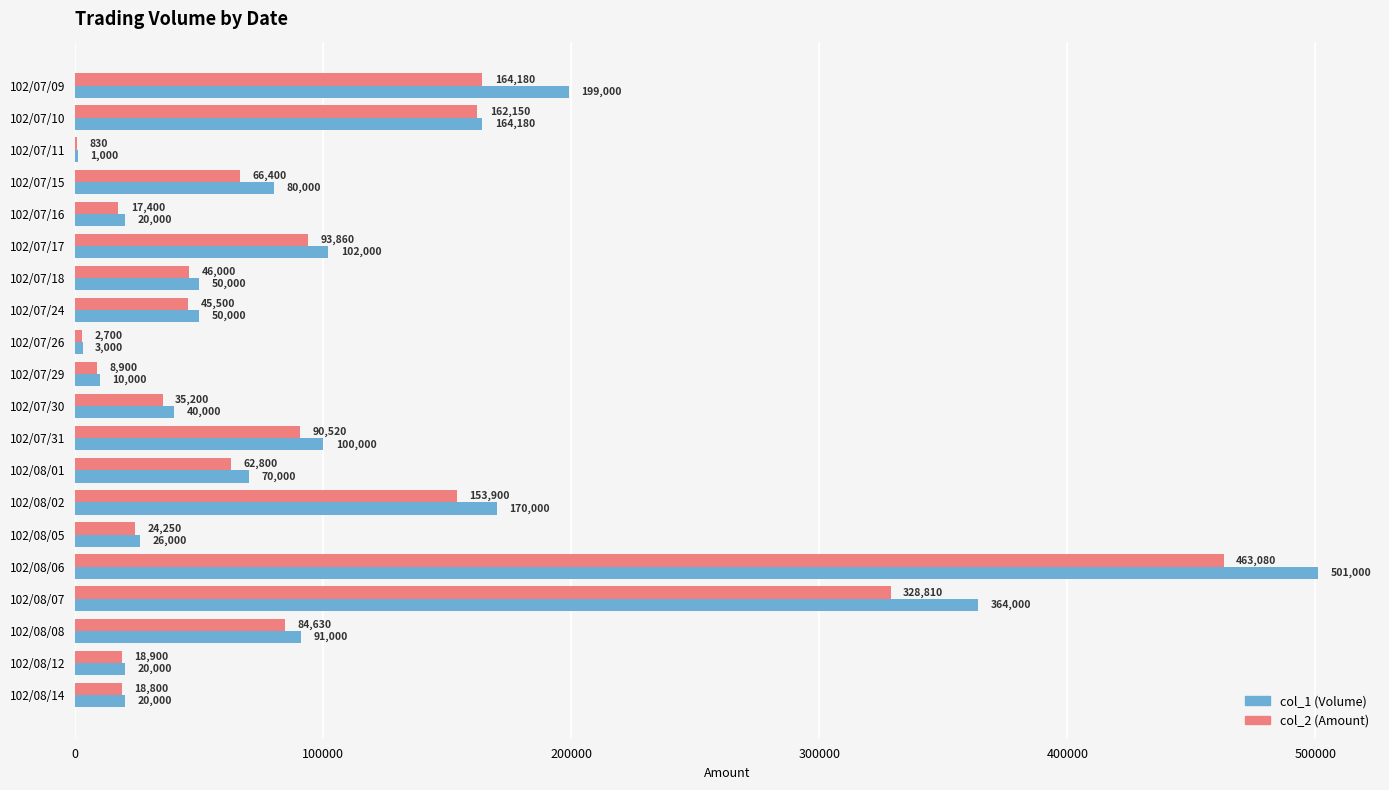

What is the greatest value displayed?

501000